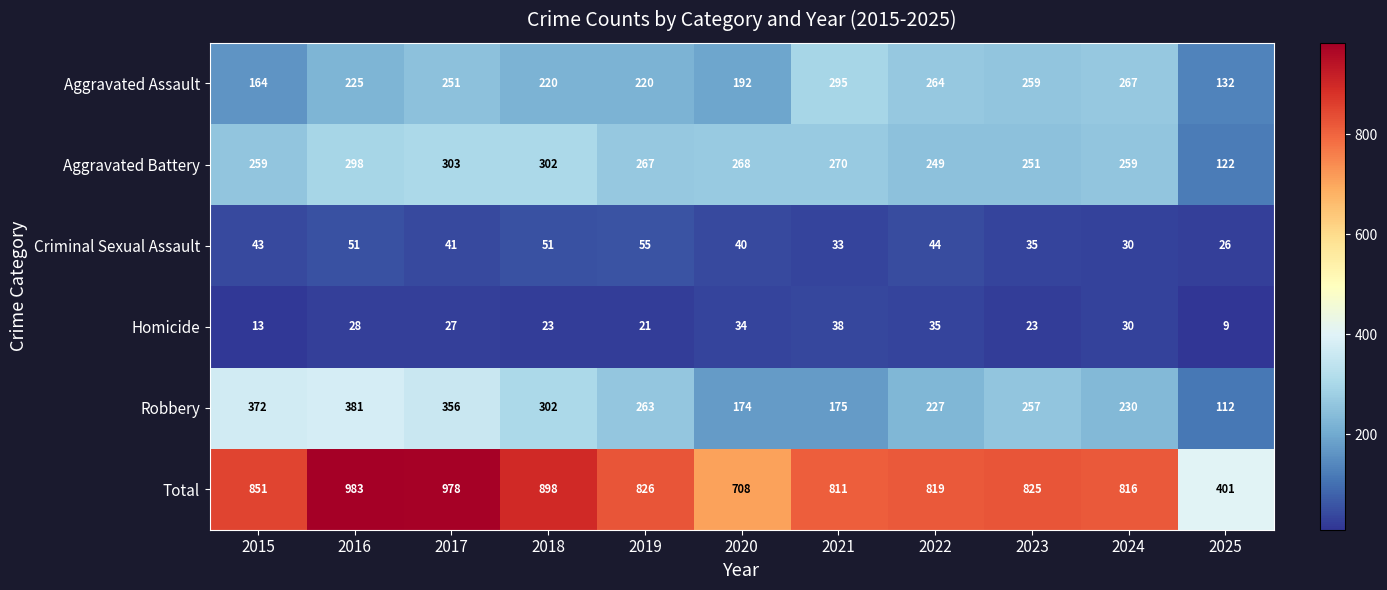

What is the difference between the highest and lowest values at 2017?

951